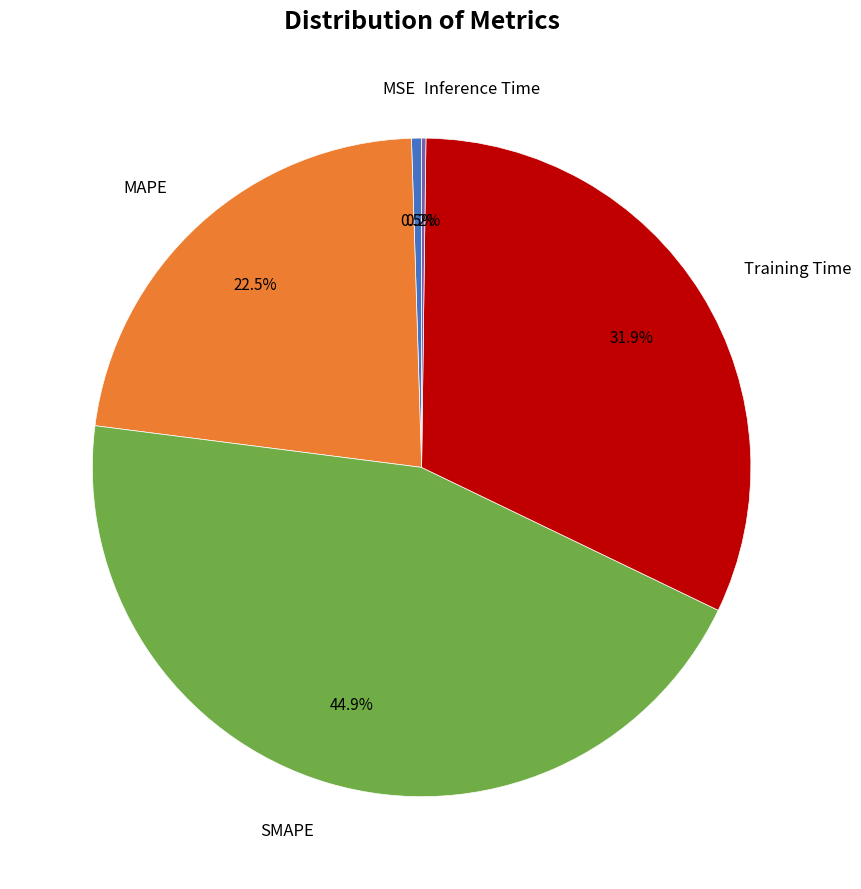

Is there a majority slice in this chart?

No